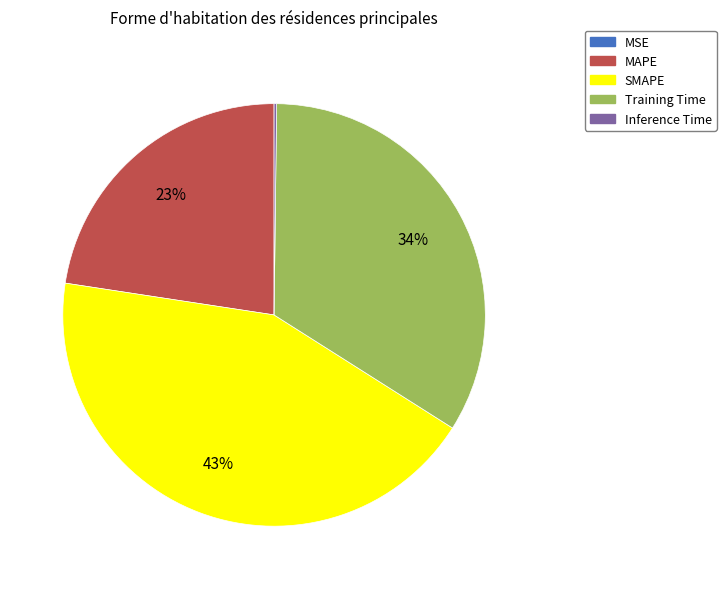

To the nearest percent, what percentage of the pie is Training Time?

34%